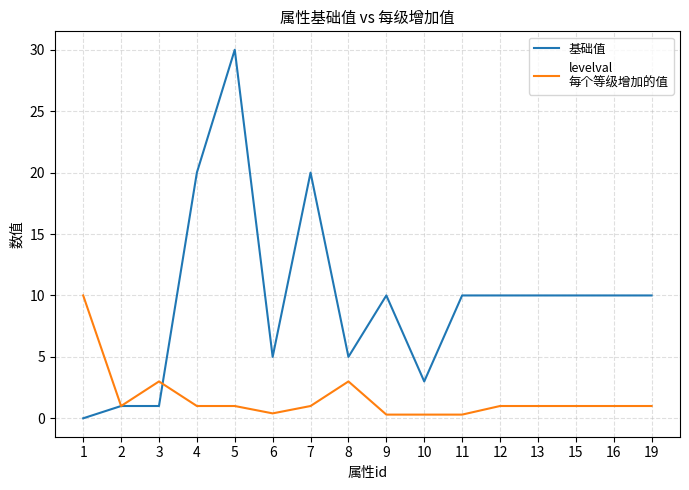

At which category is the sum across all series the highest?

5